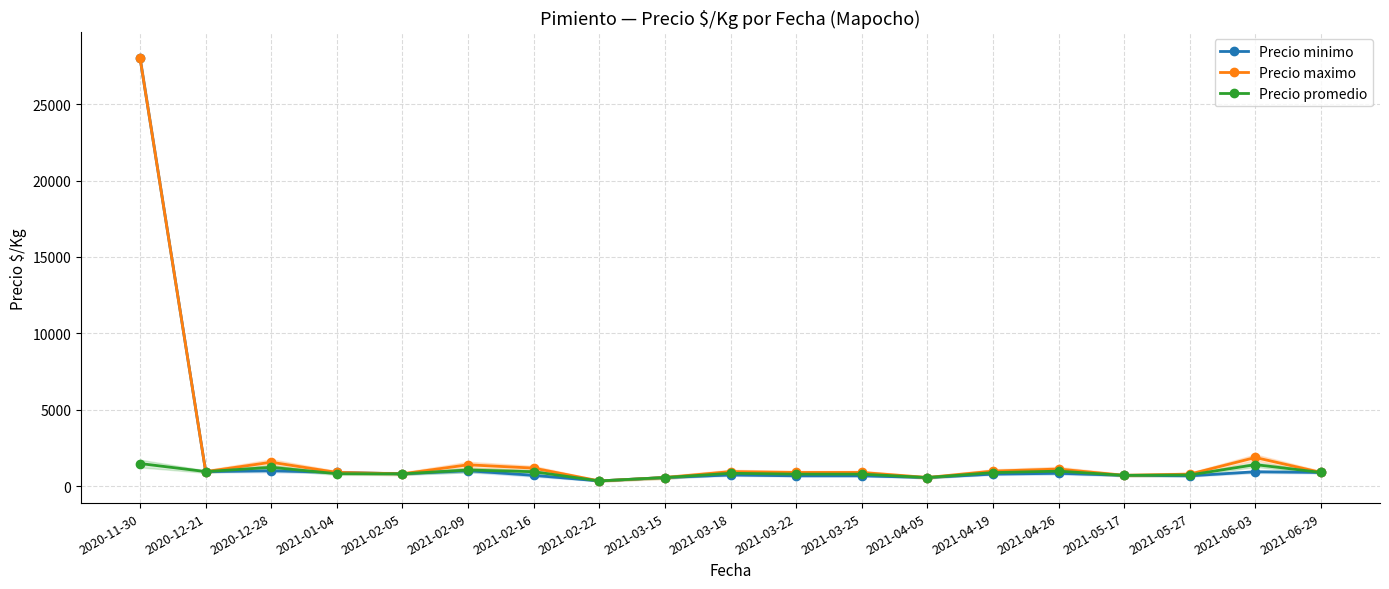

The value of Precio maximo at 2021-06-29 is 889. True or false?

True